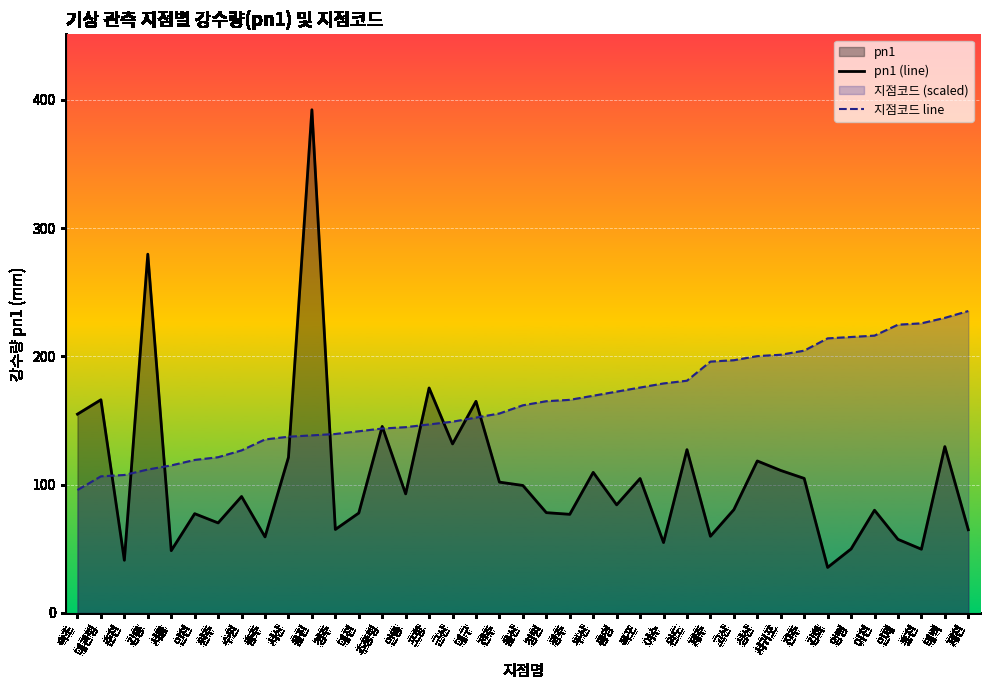

At how many categories does at least one series exceed 381?

1